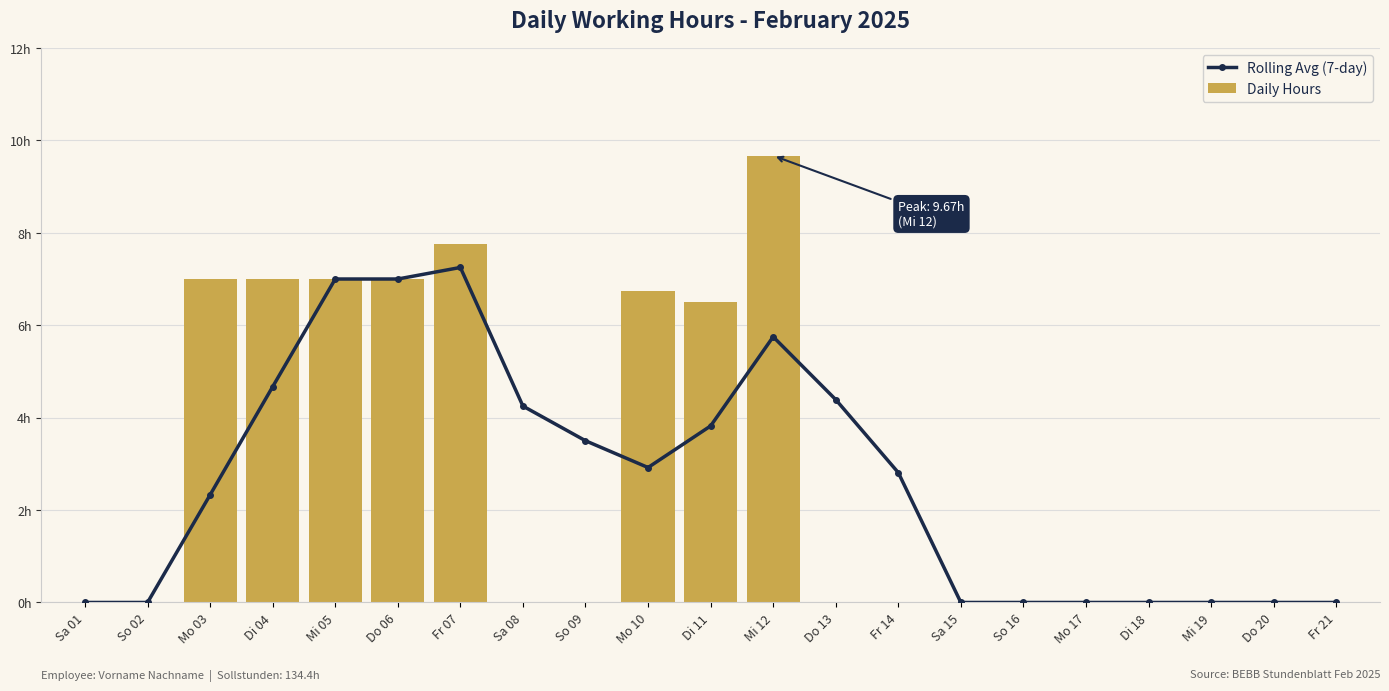

What is the sum of all Daily Hours values?

58.7